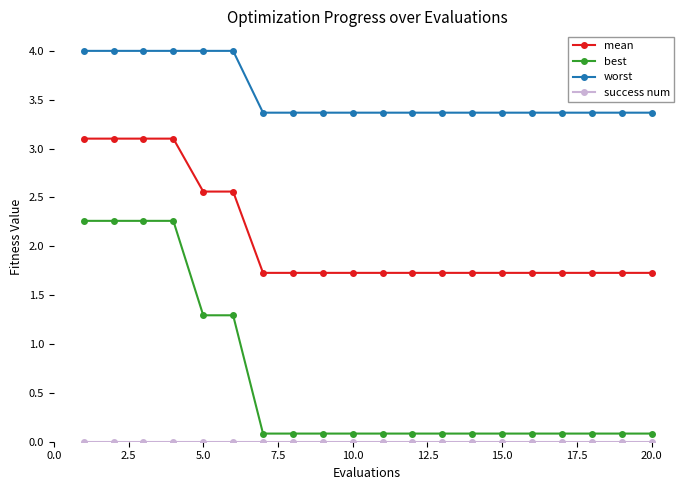

Which series has the widest spread of values?

best